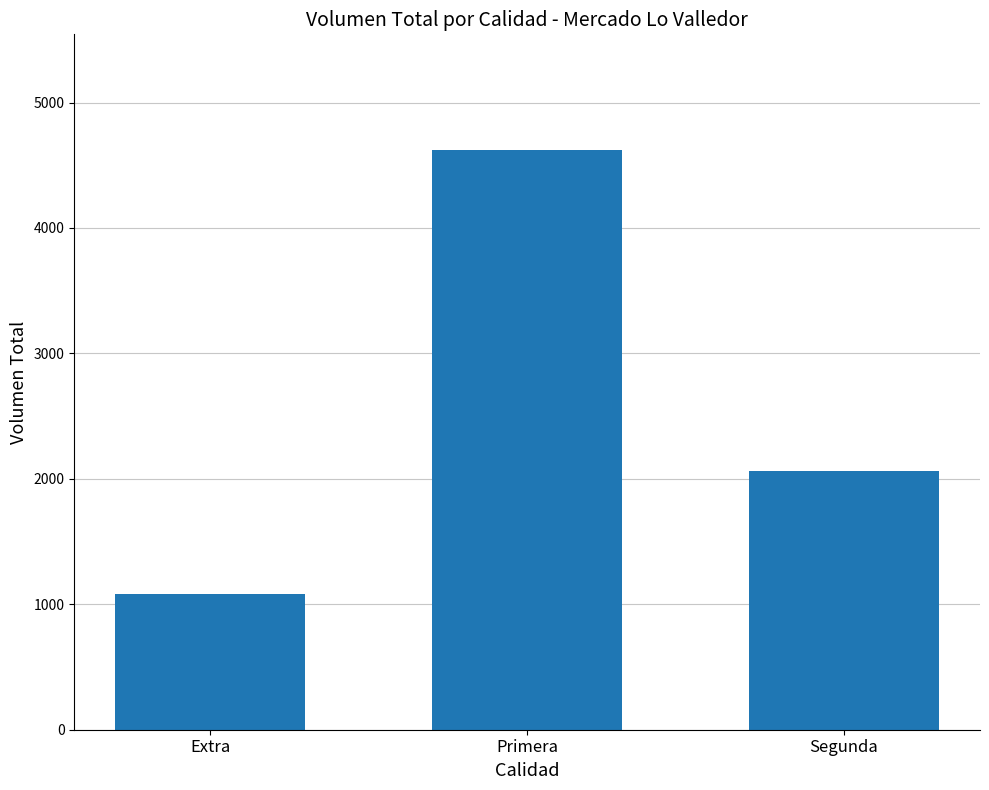

List the labels in order of value, smallest first.

Extra, Segunda, Primera